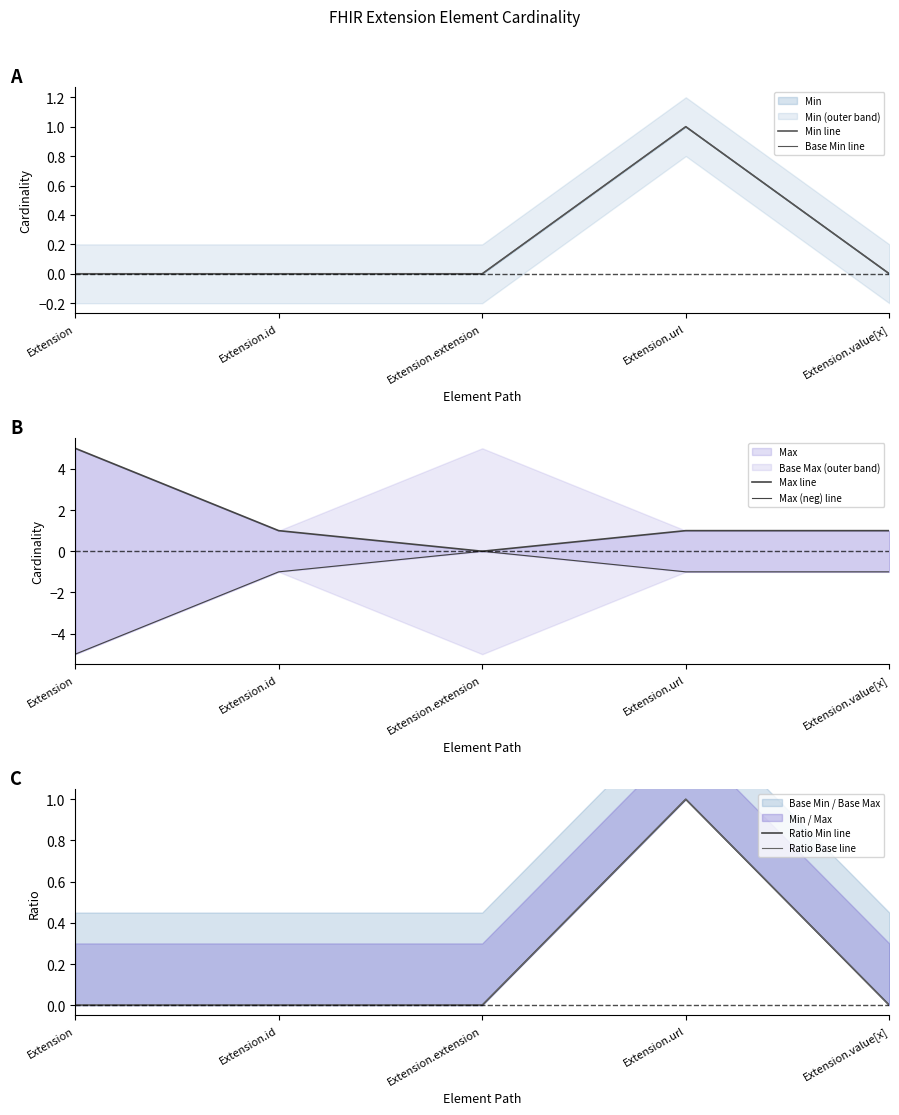

Rank the series at Extension from lowest to highest value.

Max (neg) line, Min line, Base Min line, Ratio Min line, Ratio Base line, Max line